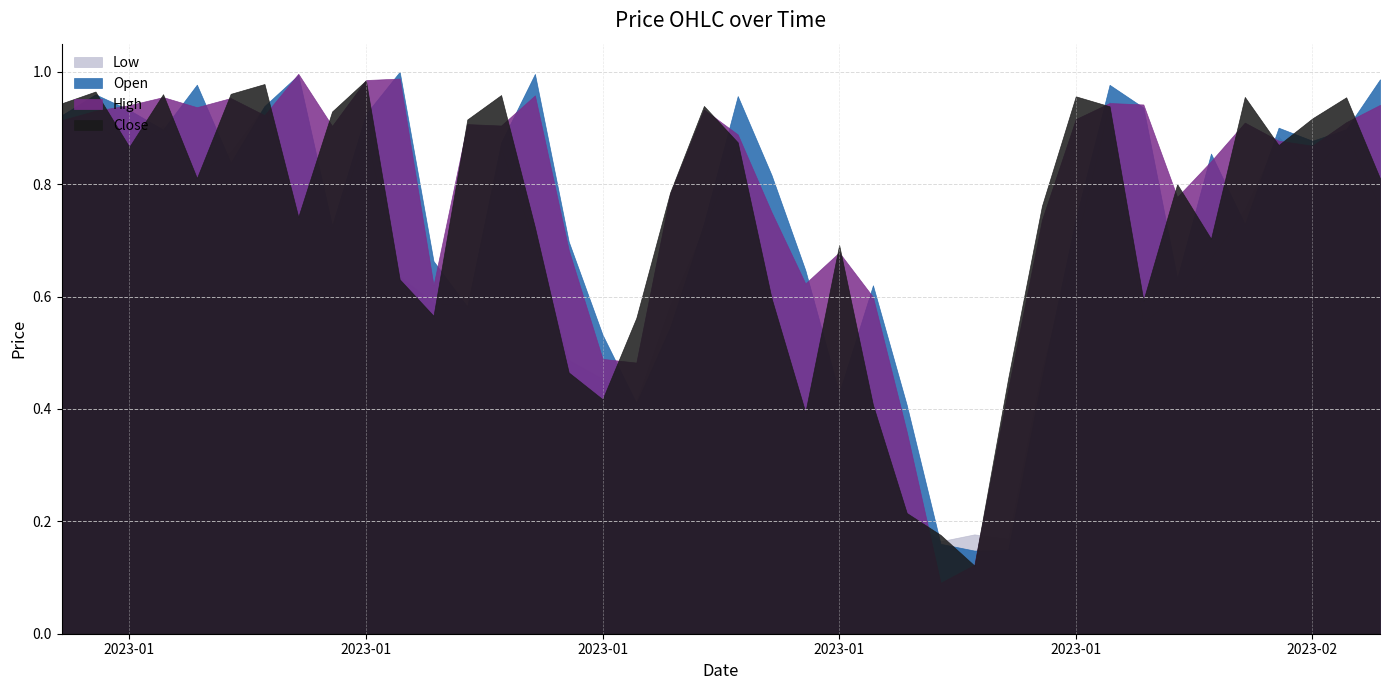

At how many categories does at least one series exceed 0?

40